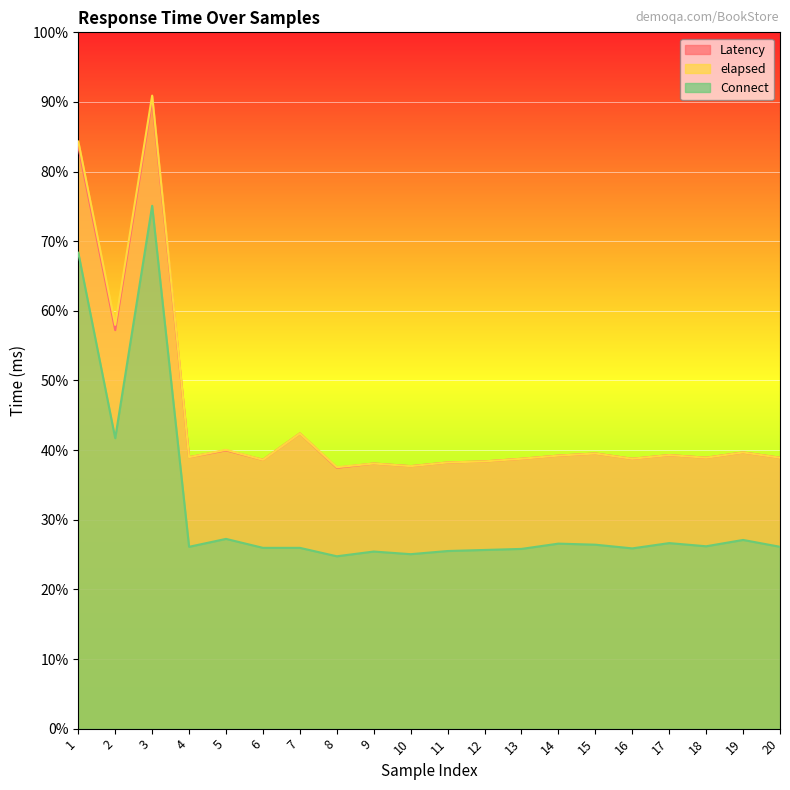

Where is the first local minimum for Connect?

2